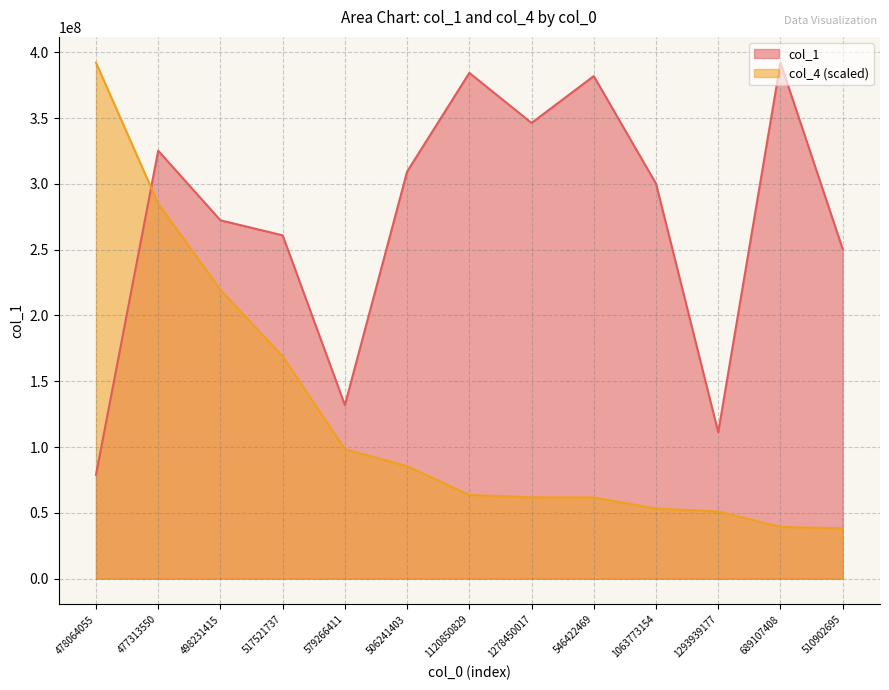

How many lines are shown in the chart?

2